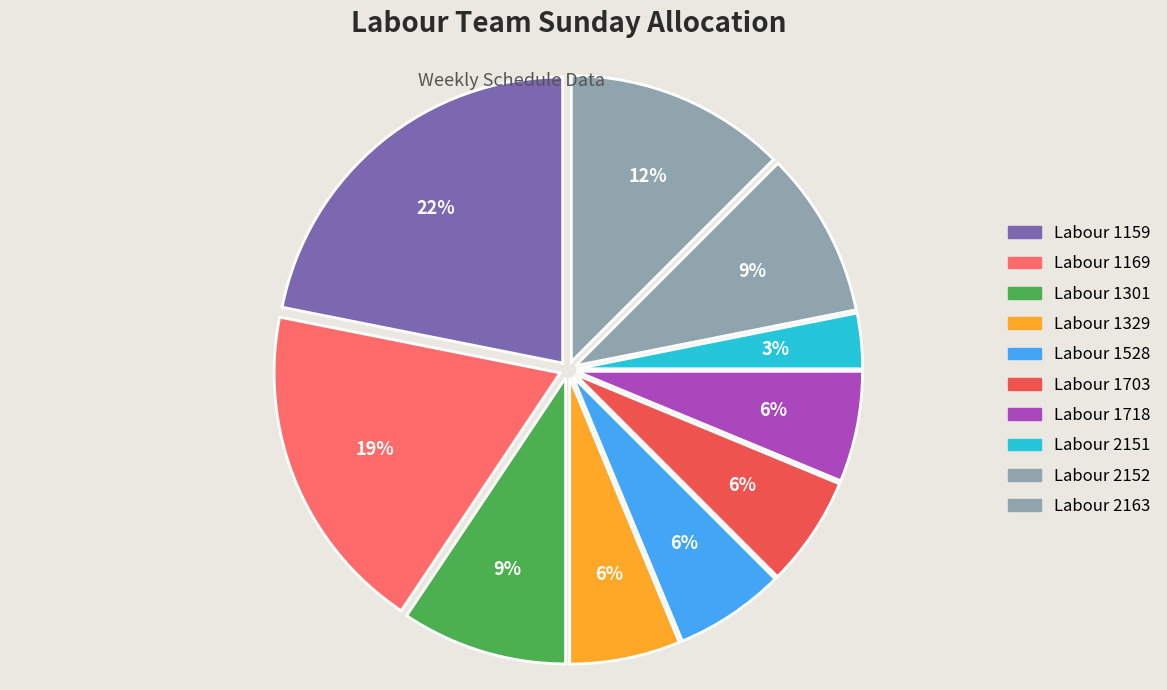

How many segments does this pie chart have?

10